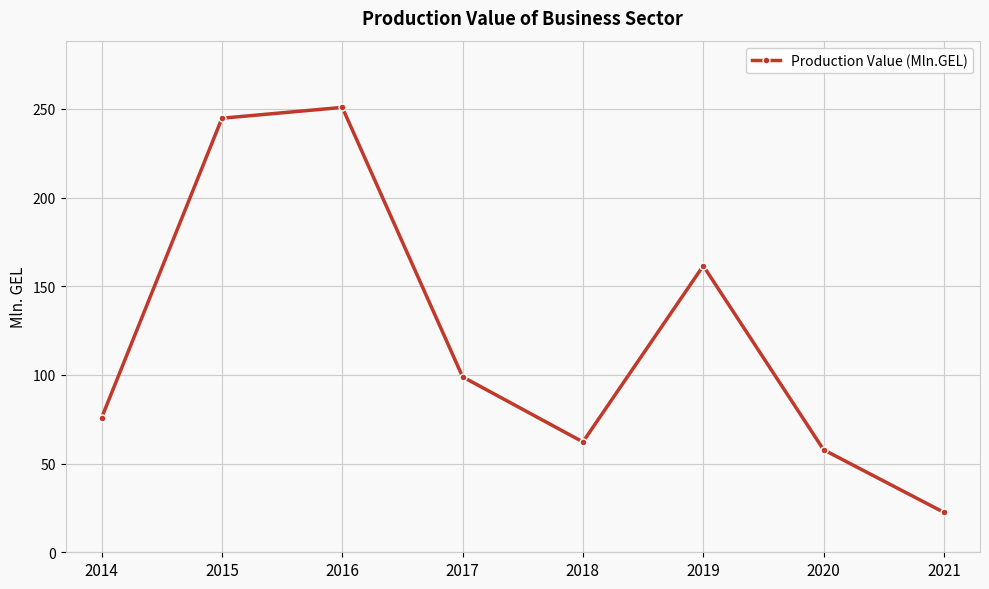

Reading left to right, what are all the values shown in this chart?

75.8	244.7	250.8	98.9	62.2	161.5	57.8	22.5